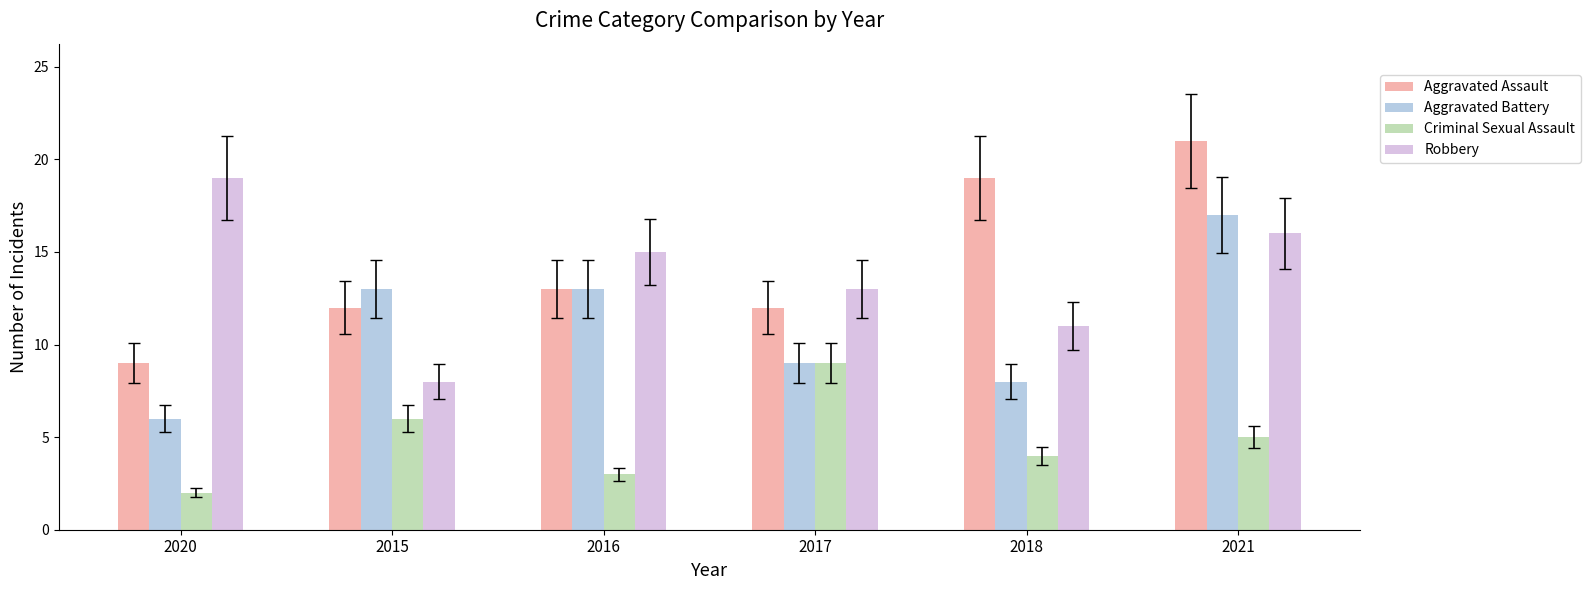

What is the difference between the second highest and second lowest values in the Robbery series?

5